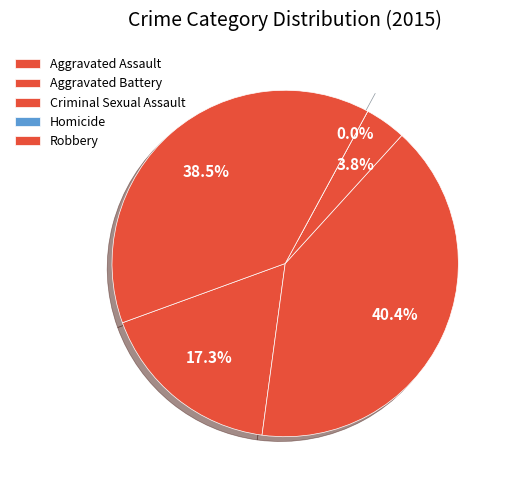

The Aggravated Assault slice represents 27% of the pie. True or false?

False